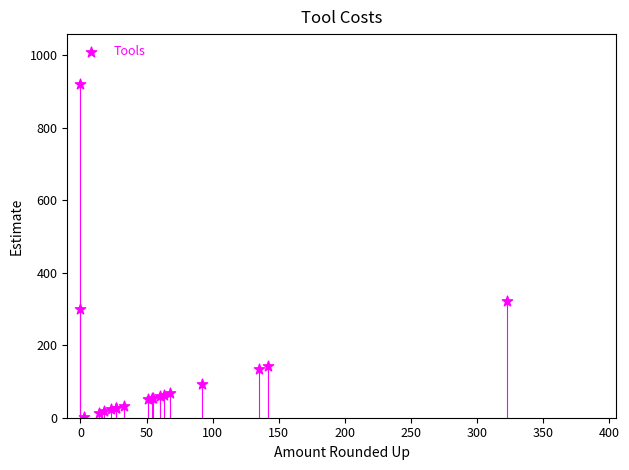

What Y value in the scatter plot is closest to 461?

323